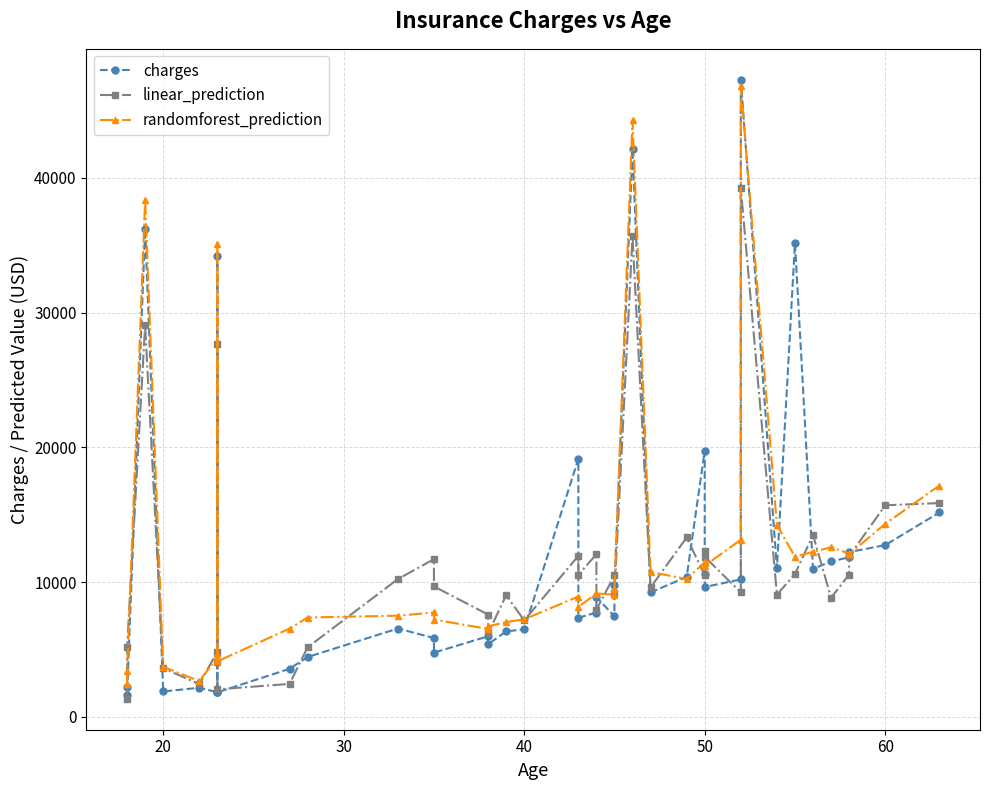

Reading left to right, extract all data points from this chart.

charges: 2196.0	1633.0	36219.0	1880.0	2155.0	1826.0	34166.0	1824.0	1815.0	3561.0	4435.0	6551.0	5846.0	4762.0	5976.0	5383.0	6338.0	6496.0	19144.0	7345.0	7740.0	8891.0	7445.0	9788.0	42111.0	9225.0	10381.0	19749.0	10600.0	9630.0	10197.0	47269.0	11013.0	35160.0	10976.0	11534.0	11837.0	12222.0	12741.0	15161.0
linear_prediction: 1338.5	5143.7	29051.6	3612.4	2420.3	4835.7	27640.1	4073.6	2038.4	2440.6	5155.0	10218.6	11696.6	9672.2	7586.1	6195.6	9017.8	7156.1	11942.0	10541.7	12057.1	7946.6	10495.5	9185.9	35651.0	9602.4	13305.9	10505.1	12329.5	11872.7	9225.6	39212.3	9065.6	10595.8	13488.6	8833.9	10555.7	11912.6	15695.1	15859.9
randomforest_prediction: 2458.7	3379.9	38370.1	3704.7	2651.8	4397.3	35110.4	4630.4	4112.7	6544.7	7368.8	7503.0	7740.3	7219.8	6516.9	6712.3	7027.6	7235.1	8926.6	8154.2	9144.2	9154.2	9064.5	9511.7	44270.6	10743.6	10222.2	11462.4	11410.9	11208.7	13141.5	46803.8	14241.0	11870.3	12240.9	12580.5	12115.9	12070.2	14319.2	17158.5